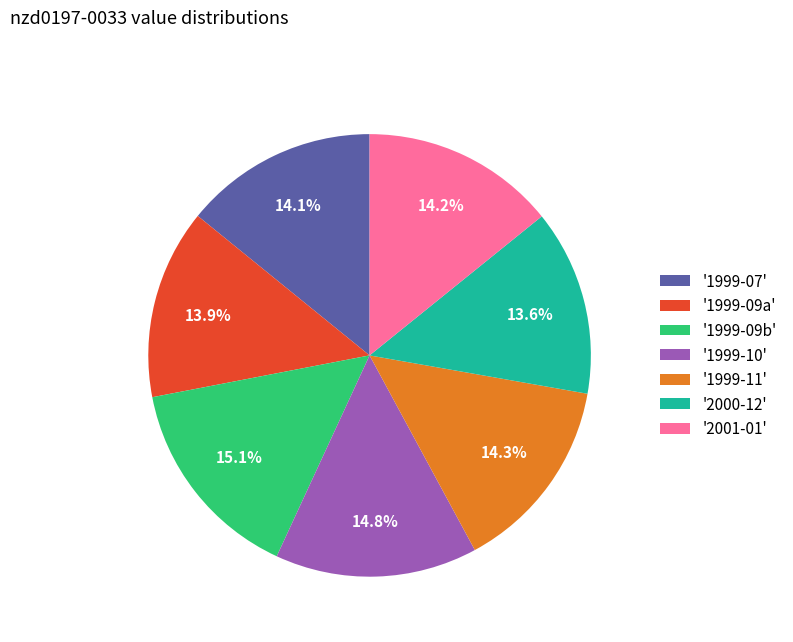

Is the sum of '1999-10' and '1999-09b' greater than half?

No